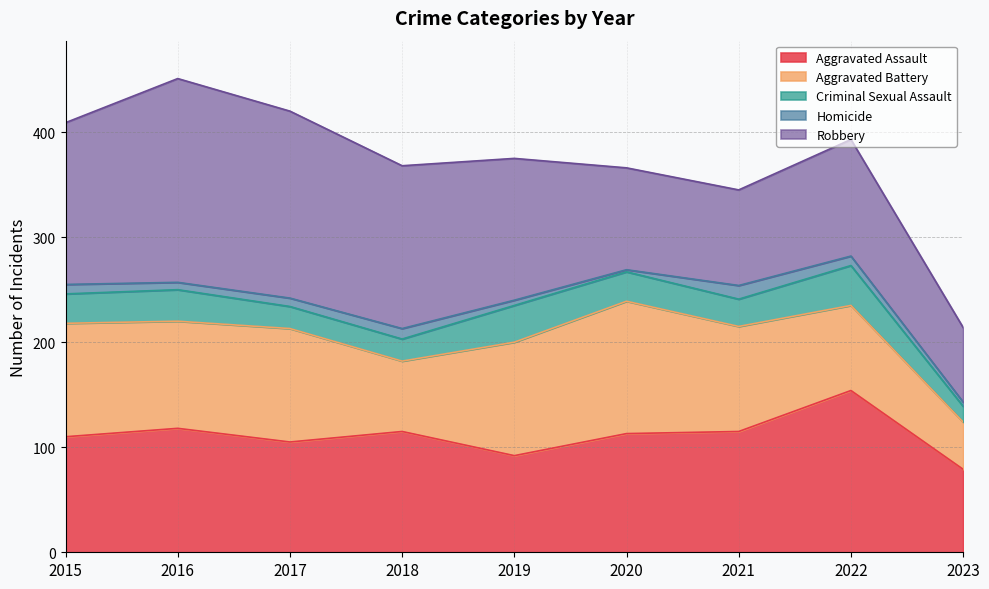

True or false: Criminal Sexual Assault and Aggravated Assault intersect in this chart.

False